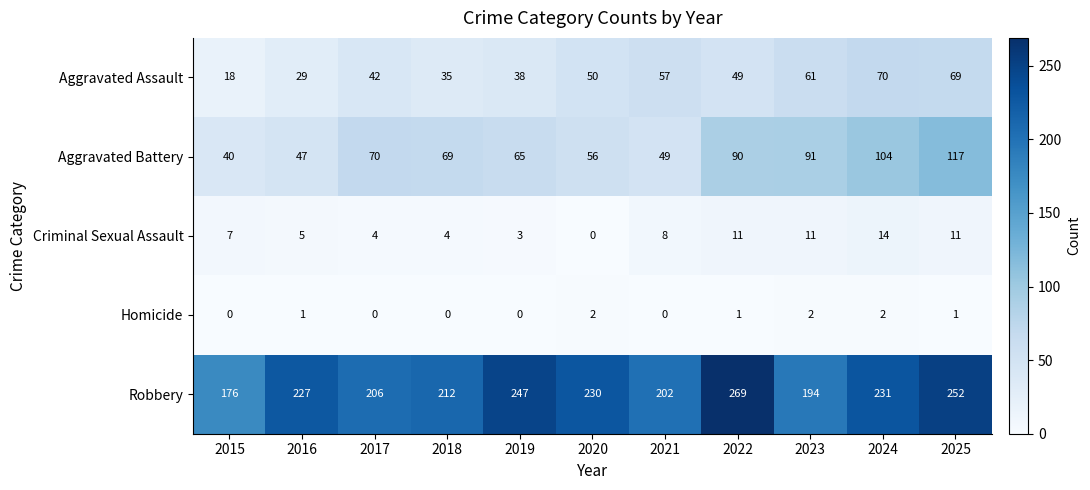

Which category has the highest value in the Robbery series?

2022